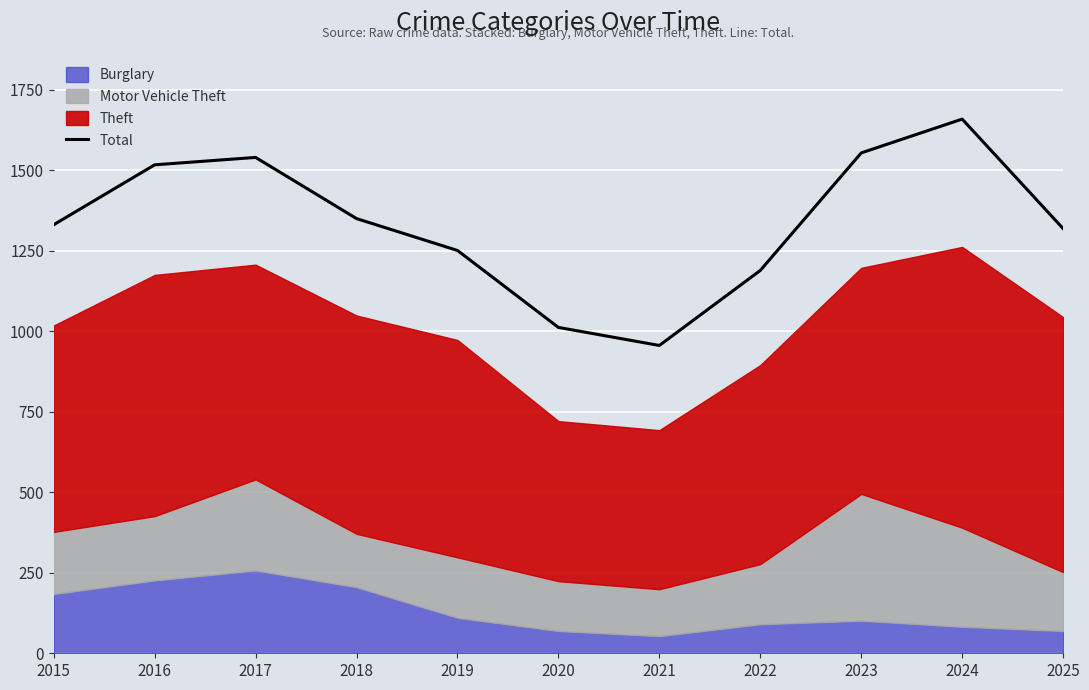

Approximately how many times larger is the value at 2020 compared to 2017?

0.7